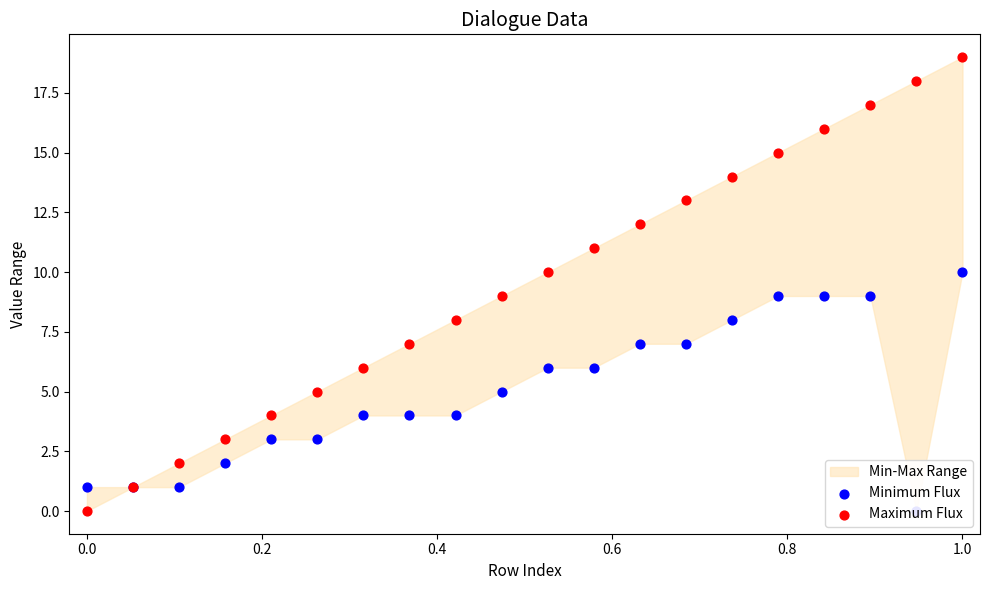

Which series has the largest Y range (max minus min)?

Maximum Flux